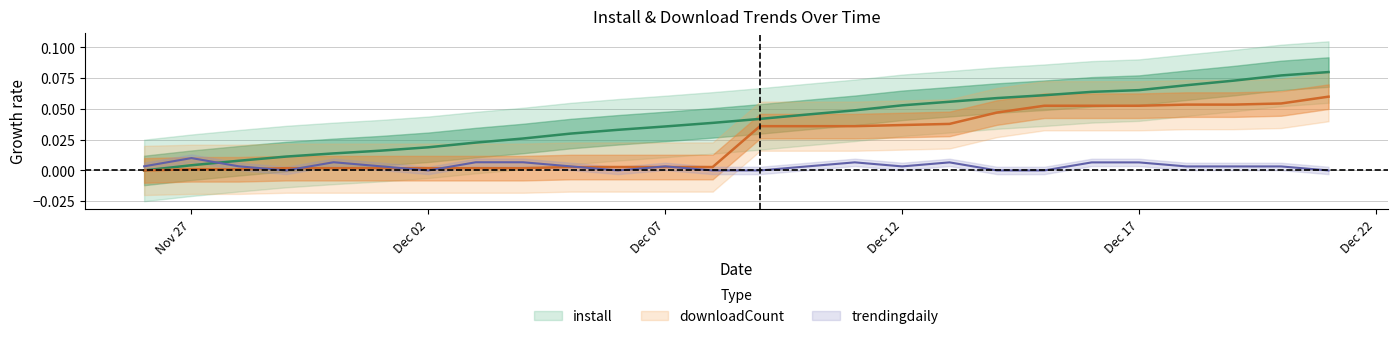

Which series has the widest spread of values?

install